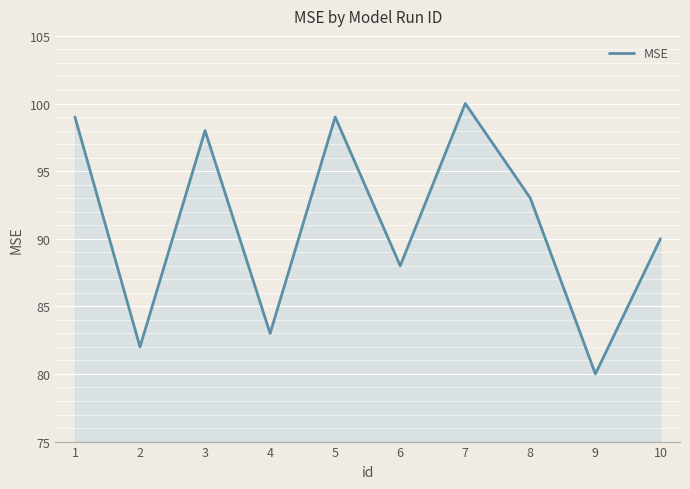

What is the approximate value at 2, to the nearest 10?

80